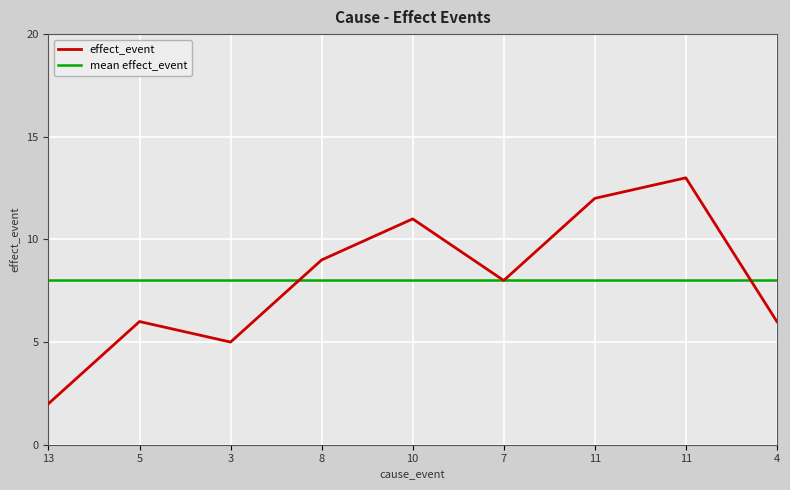

At which category does the data reach its first local valley?

3